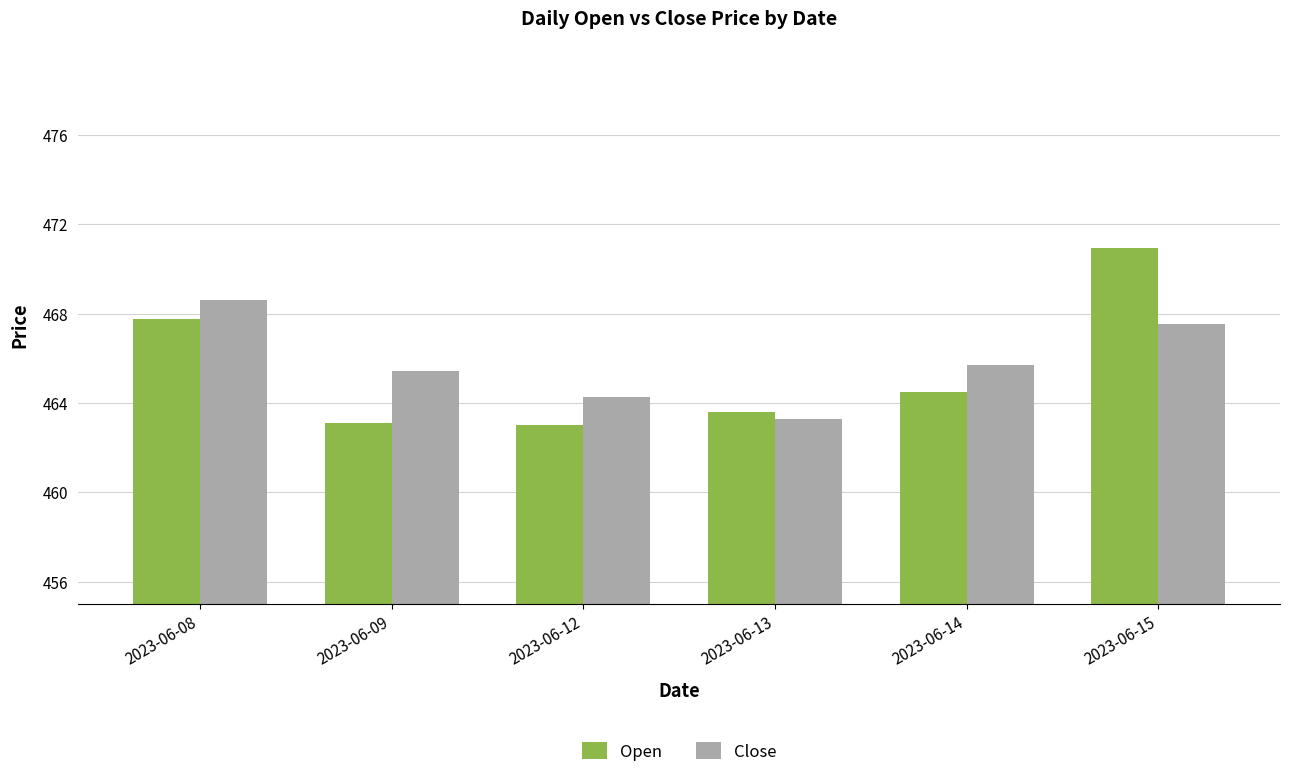

What is the smallest value displayed?

463.0